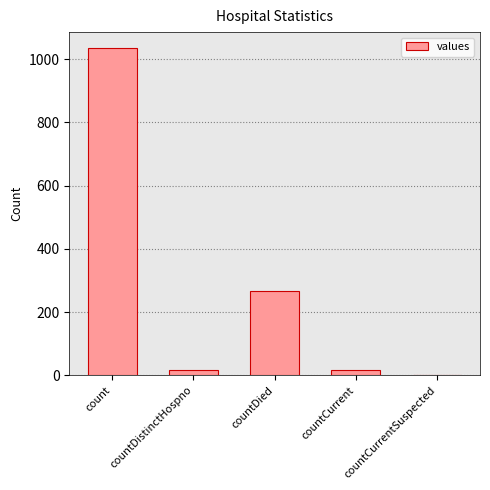

Where is the data nearest to the value 517?

countDied